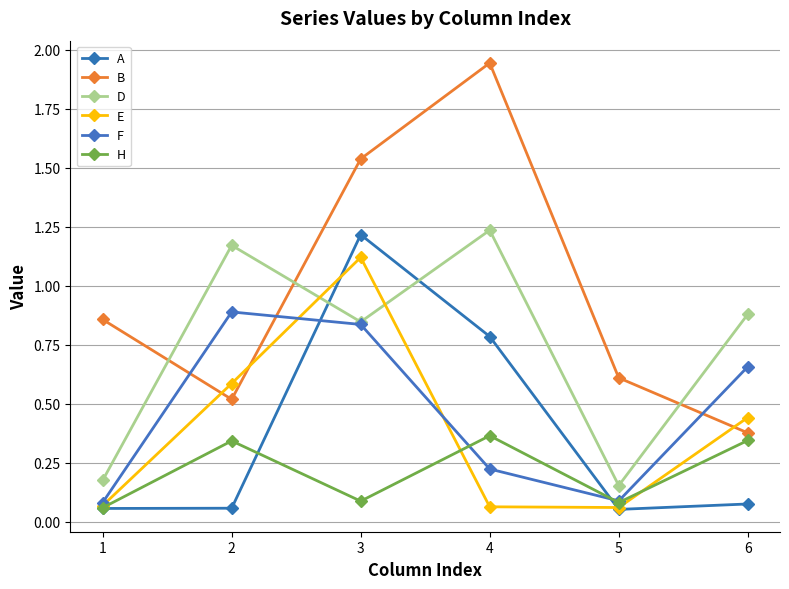

Reading left to right, list all the values displayed in this chart.

A: 0.1	0.1	1.2	0.8	0.1	0.1
B: 0.9	0.5	1.5	1.9	0.6	0.4
D: 0.2	1.2	0.8	1.2	0.2	0.9
E: 0.1	0.6	1.1	0.1	0.1	0.4
F: 0.1	0.9	0.8	0.2	0.1	0.7
H: 0.1	0.3	0.1	0.4	0.1	0.3